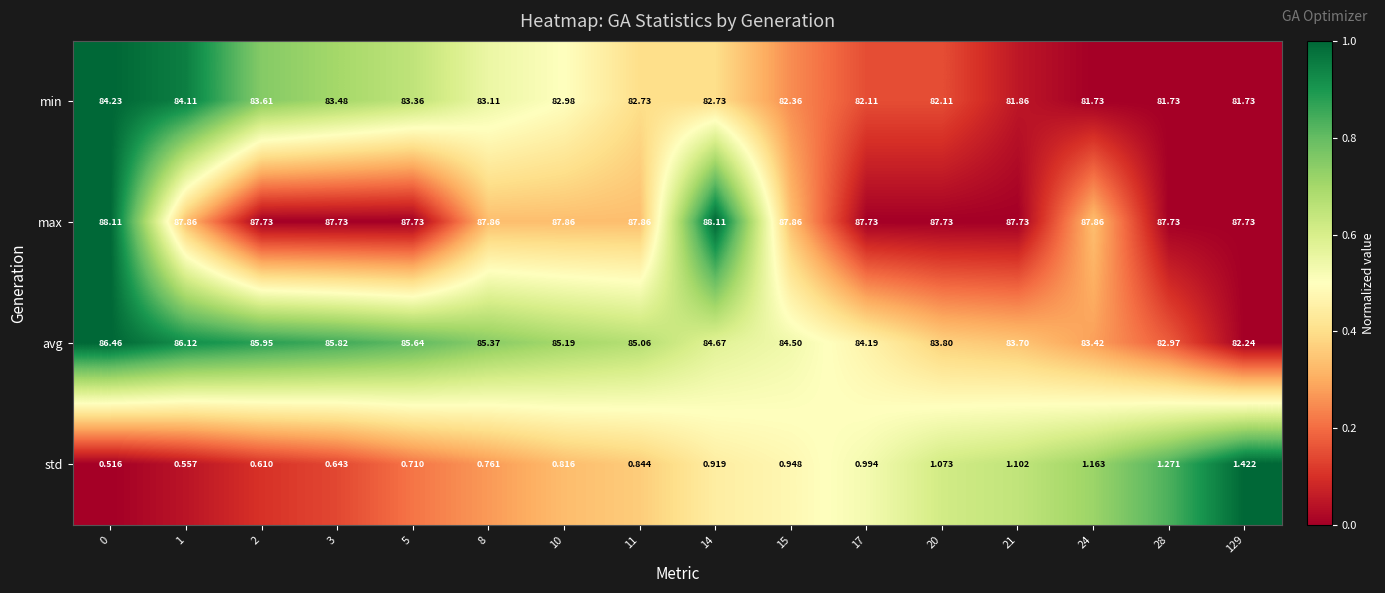

Rank the series at 10 from lowest to highest value.

std, min, avg, max